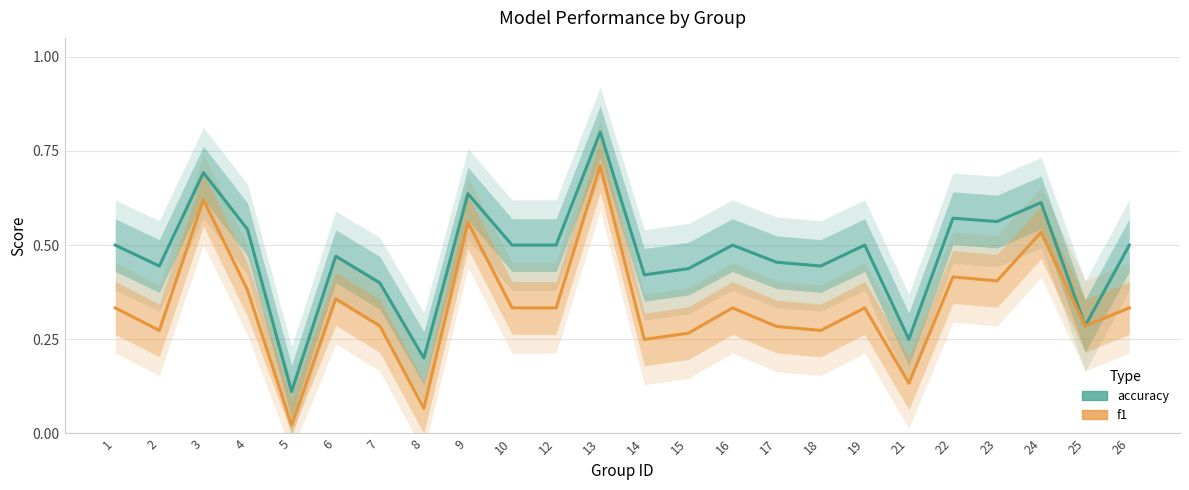

The accuracy series shows 0.3 at 12. True or false?

False